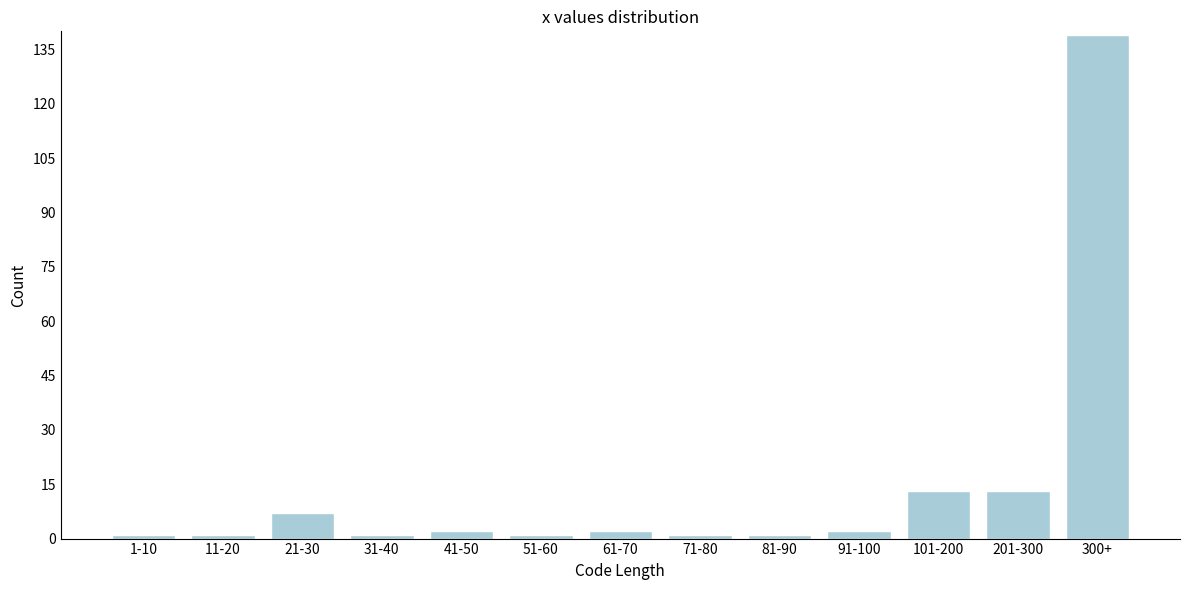

Reading left to right, transcribe all the data shown in this chart.

1	1	7	1	2	1	2	1	1	2	13	13	139